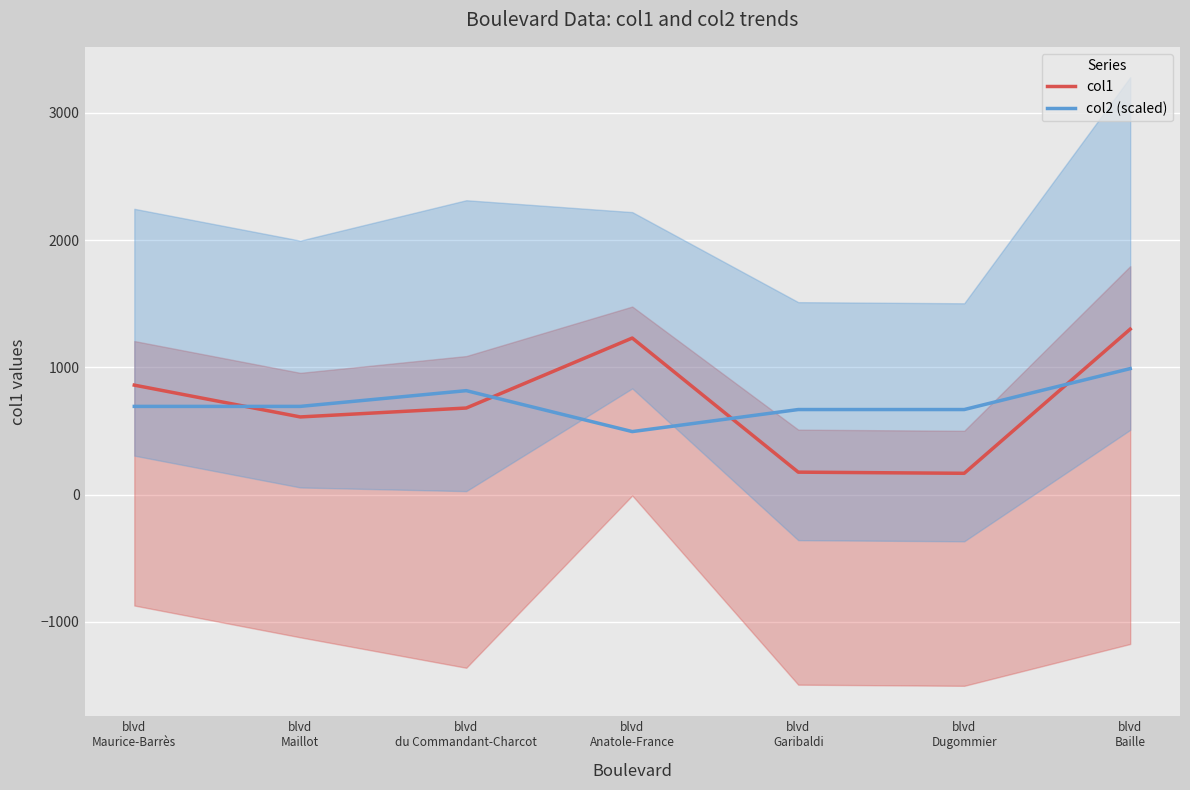

Reading left to right, transcribe all the data shown in this chart.

col1: 860.0	610.0	680.0	1230.0	176.0	167.0	1300.0
col2 (scaled): 692.8	692.8	816.5	494.9	668.1	668.1	989.8